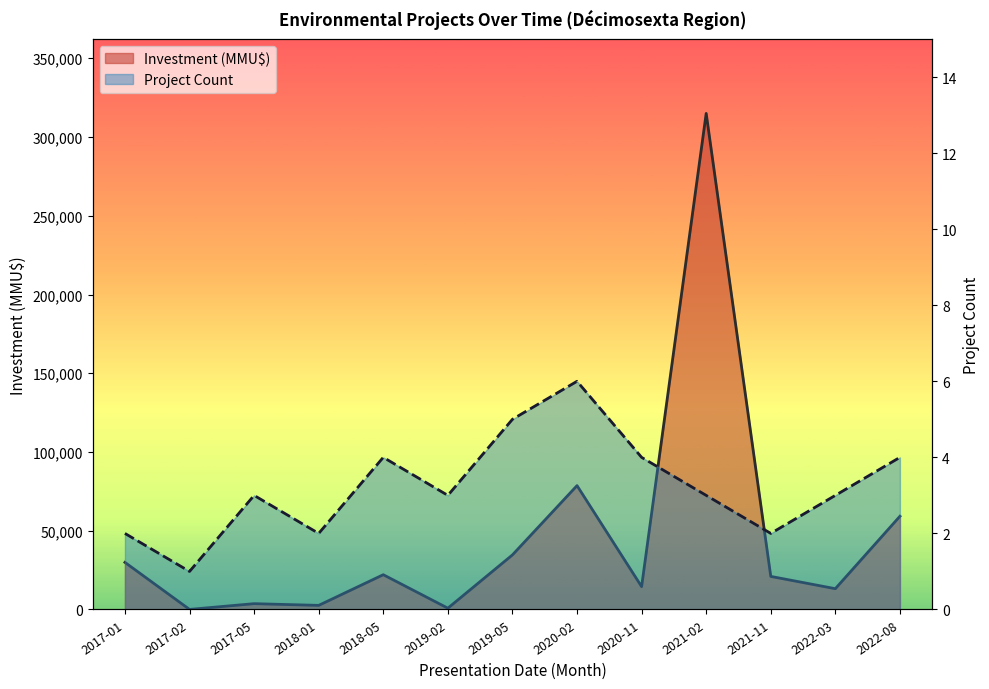

What is the difference between the second highest and minimum values in the Project Count series?

4